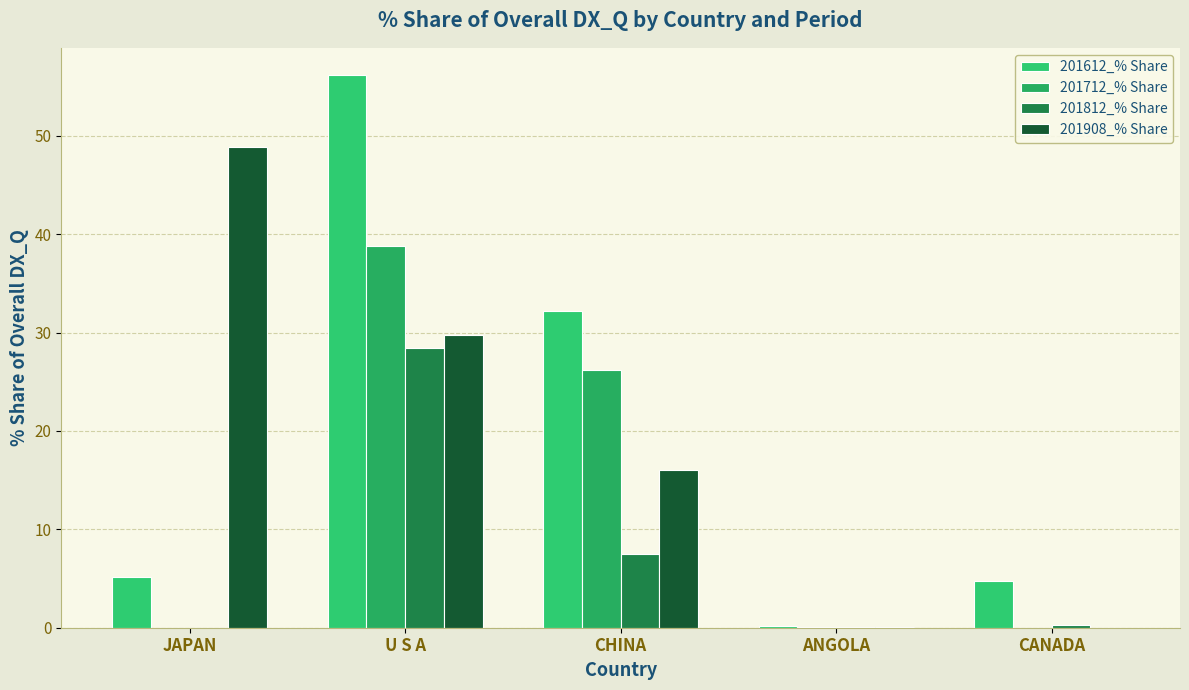

What is the maximum value shown in the chart?

56.1